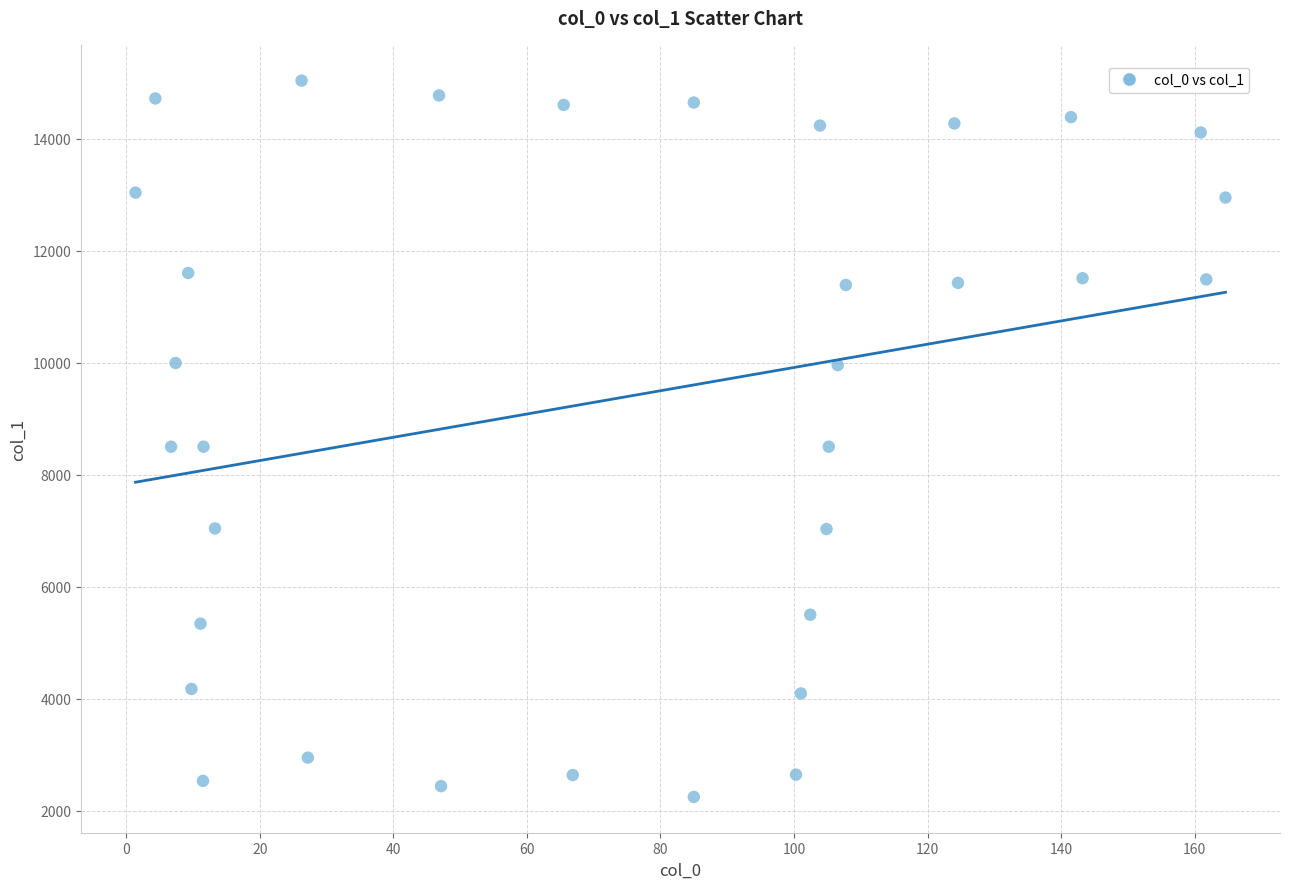

What is the range of X values (max minus min)?

163.2